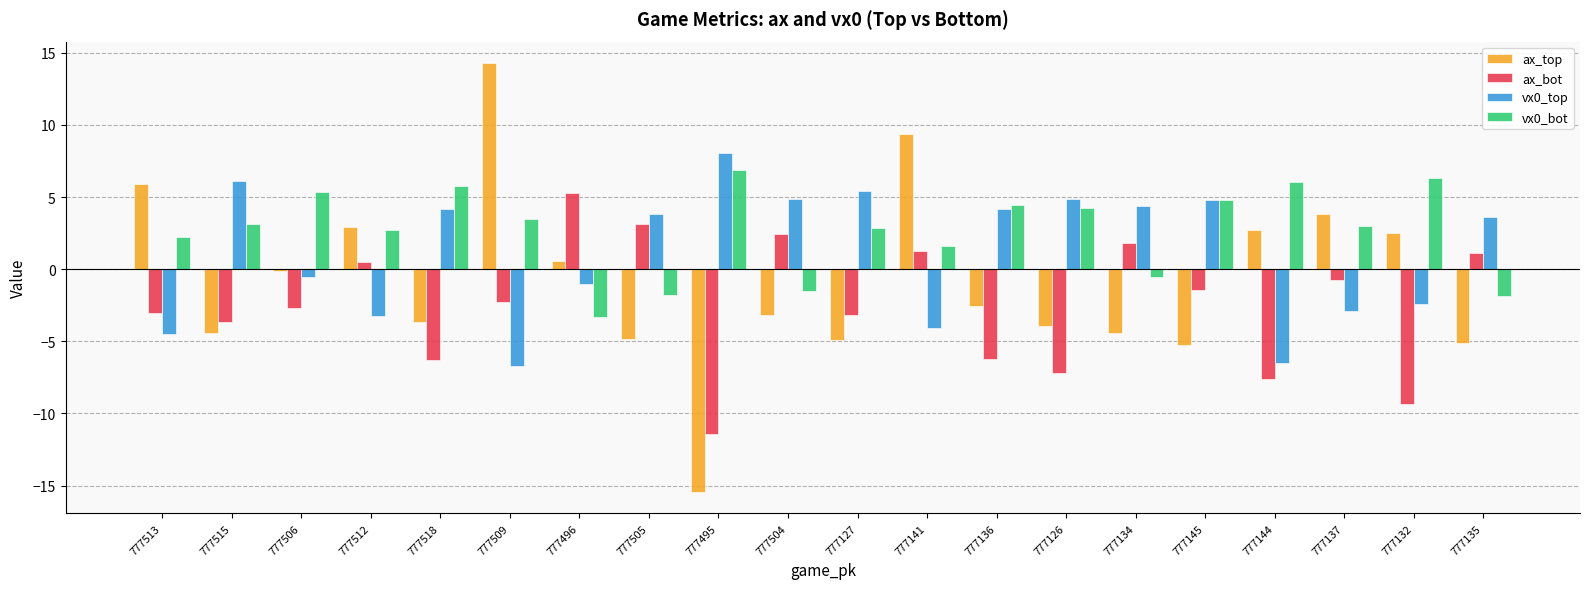

The ax_top series shows 21.7 at 777509. True or false?

False